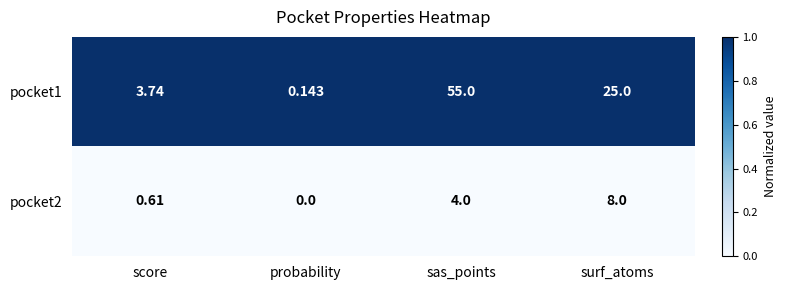

At which category is the sum across all series the highest?

sas_points